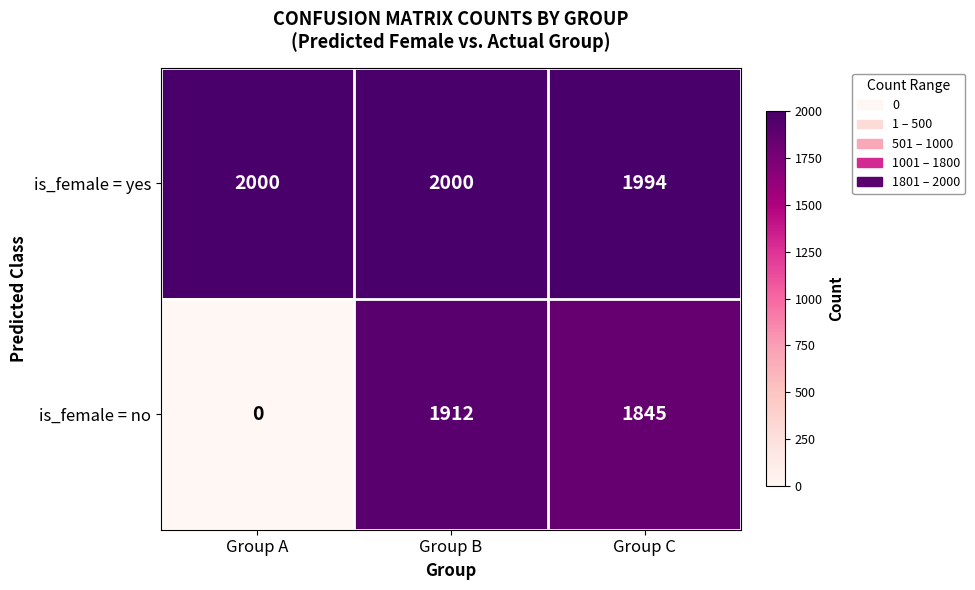

At which label is is_female = no closest to 956?

Group C